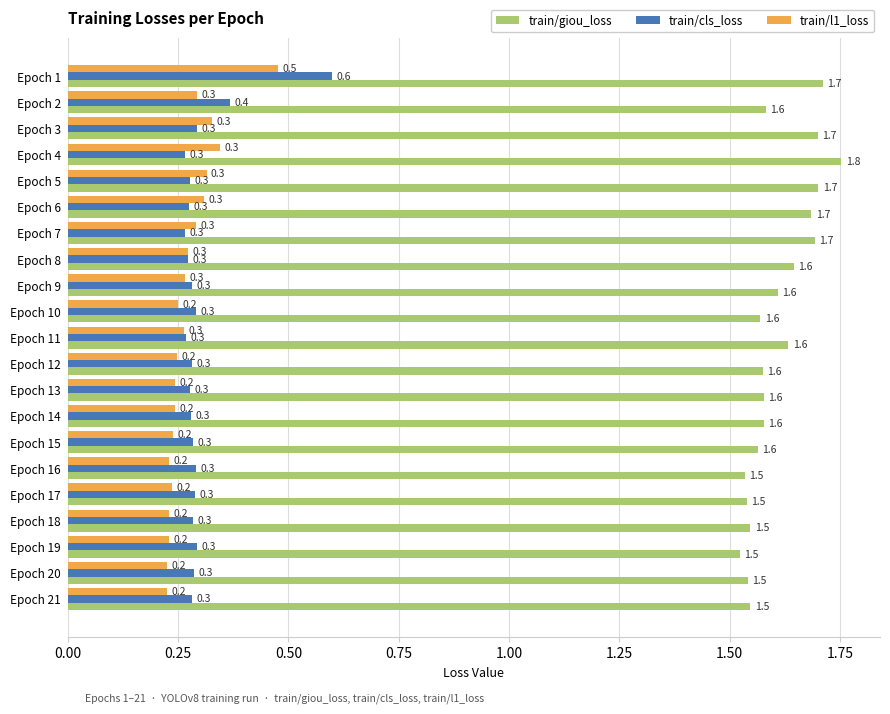

What is the sum of the train/cls_loss values at Epoch 15 and Epoch 21?

0.6